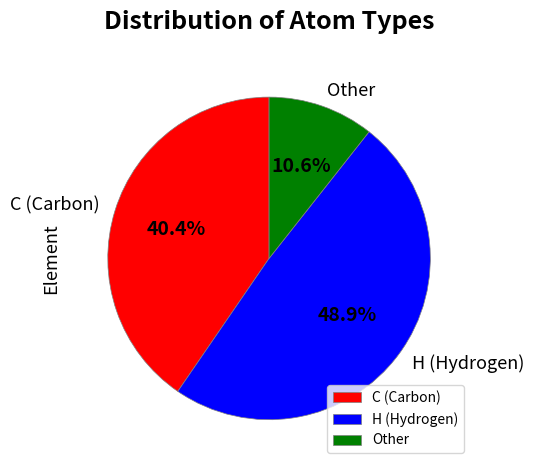

Is H (Hydrogen) the majority of the pie?

No